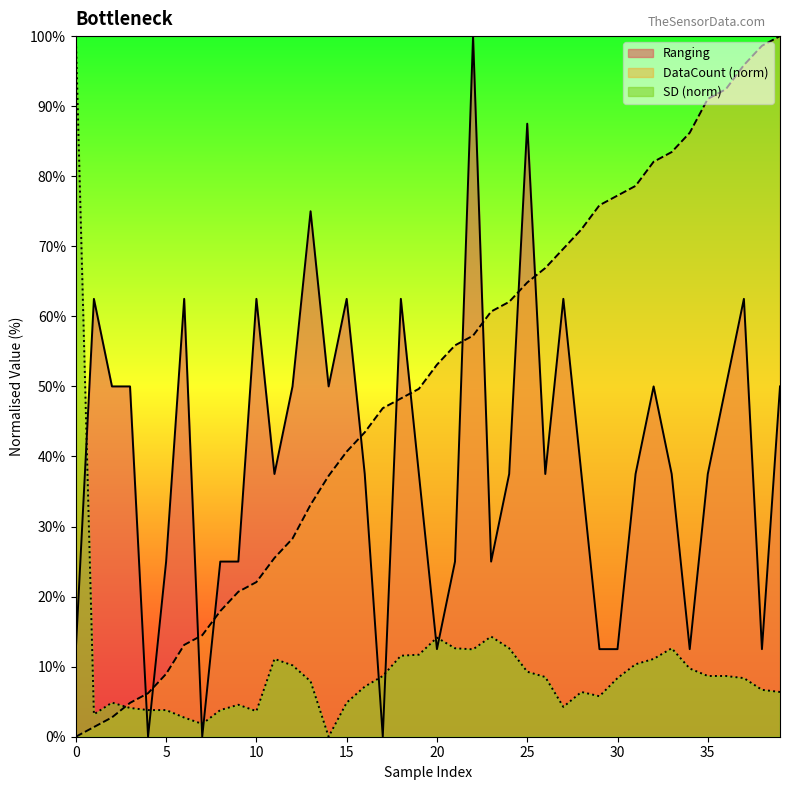

Which category has the lowest value across all series?

4